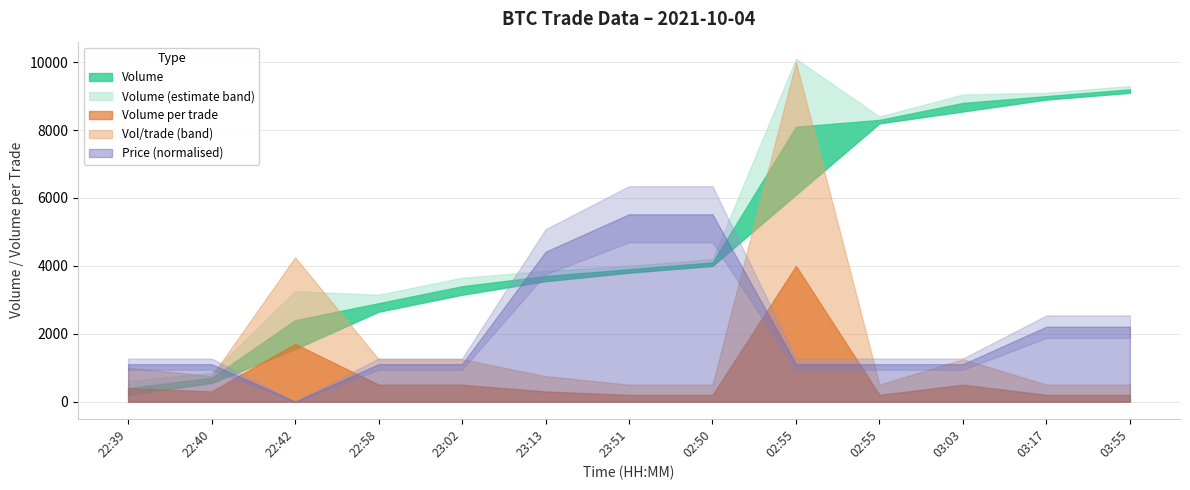

How many interior local peaks does the Volume_per_trade series have?

3